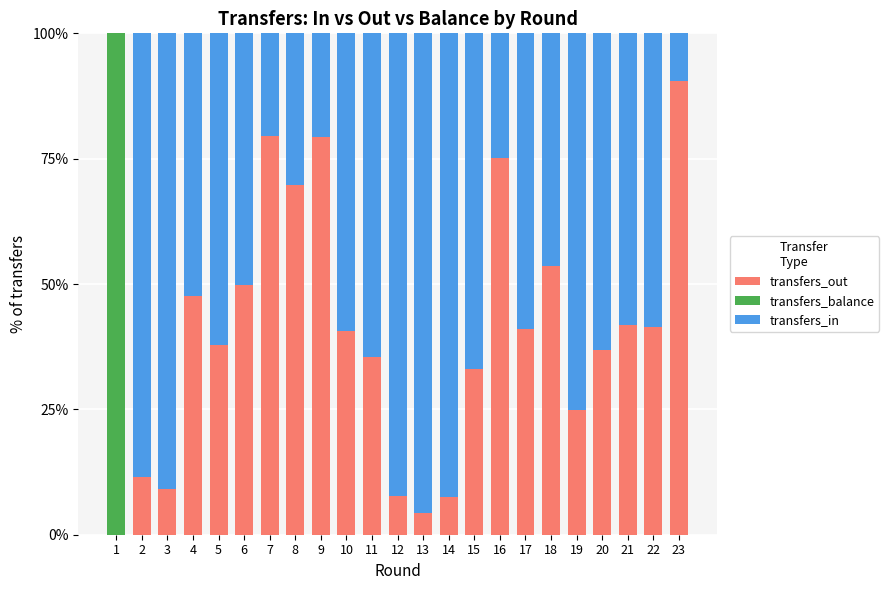

What is the total value across all series at 8?

100.0